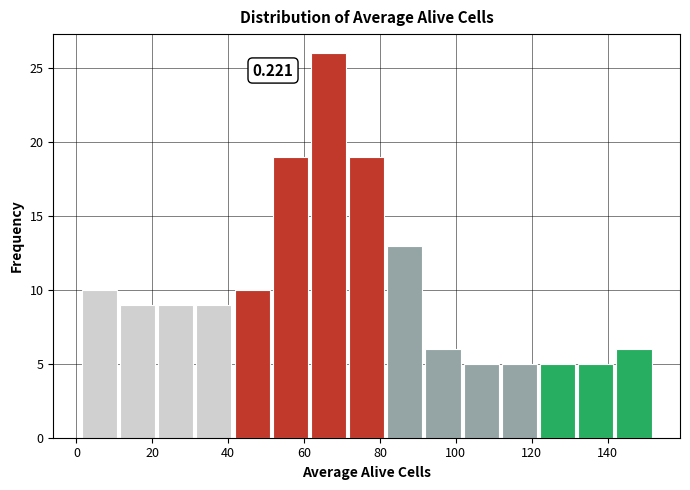

Over which range of the x-axis is the bar tallest?

62 to 72